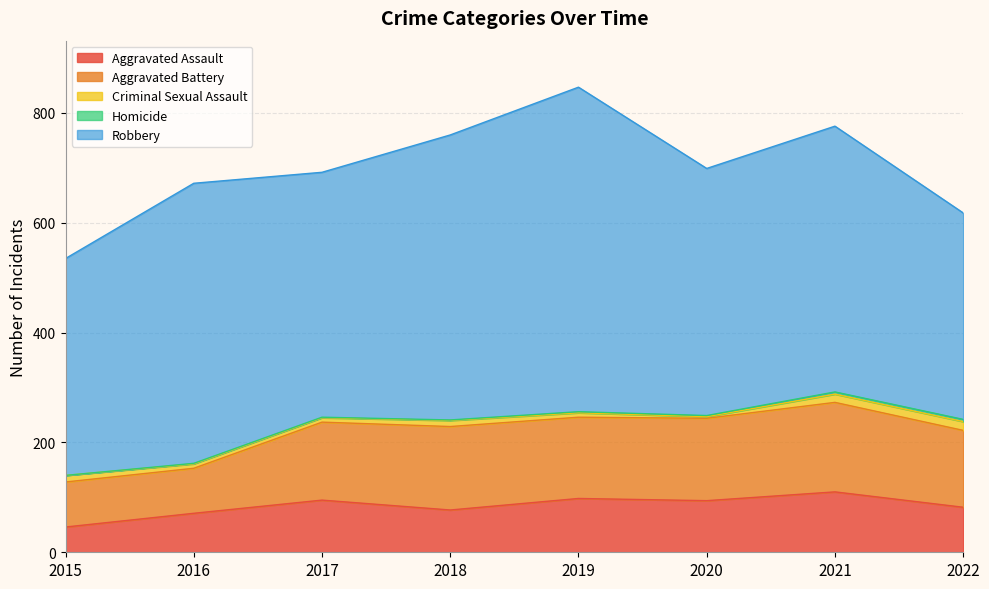

At 2022, list the series in order from smallest to largest.

Homicide, Criminal Sexual Assault, Aggravated Assault, Aggravated Battery, Robbery